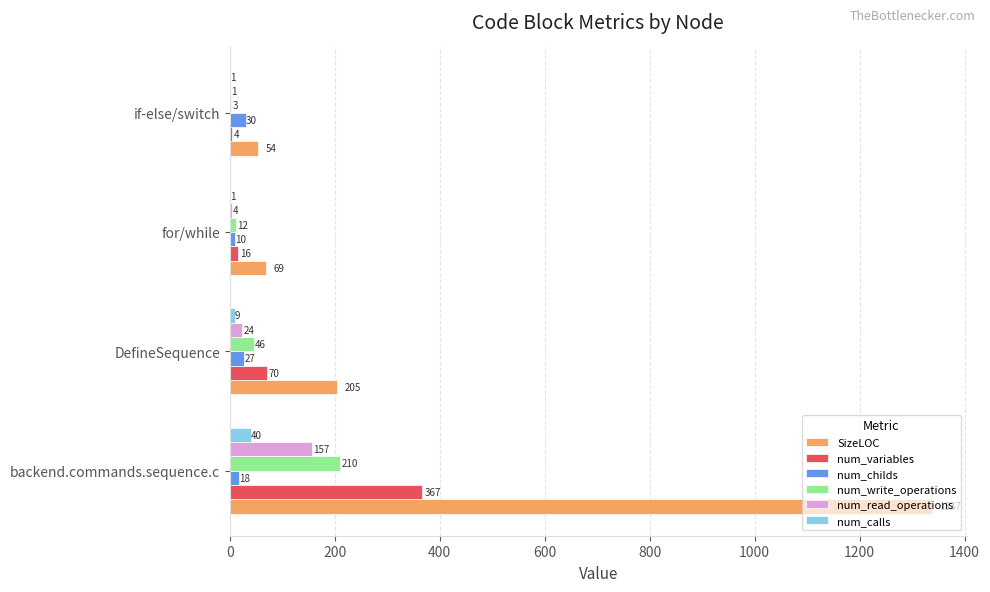

What is the sum of the num_read_operations values at if-else/switch and DefineSequence?

25